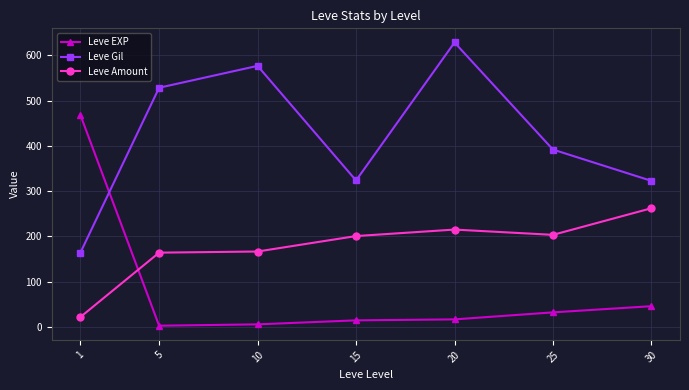

True or false: Leve Gil has more than 1 points higher than both neighbors.

True